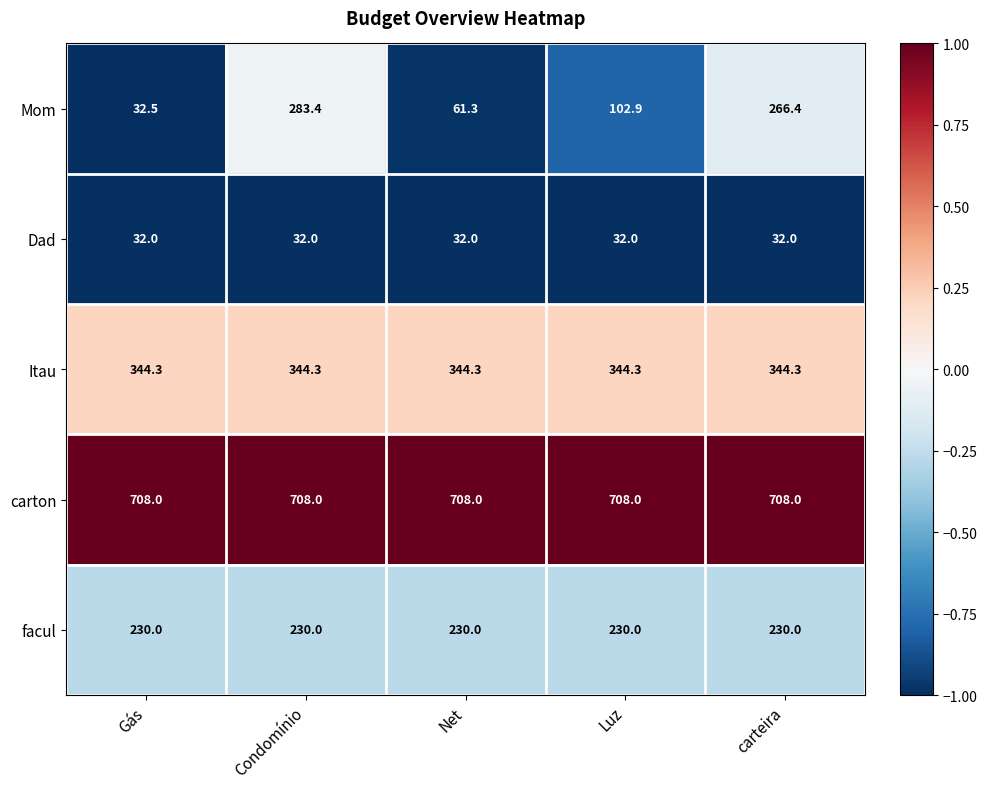

What is the total value across all series at Net?

1375.6